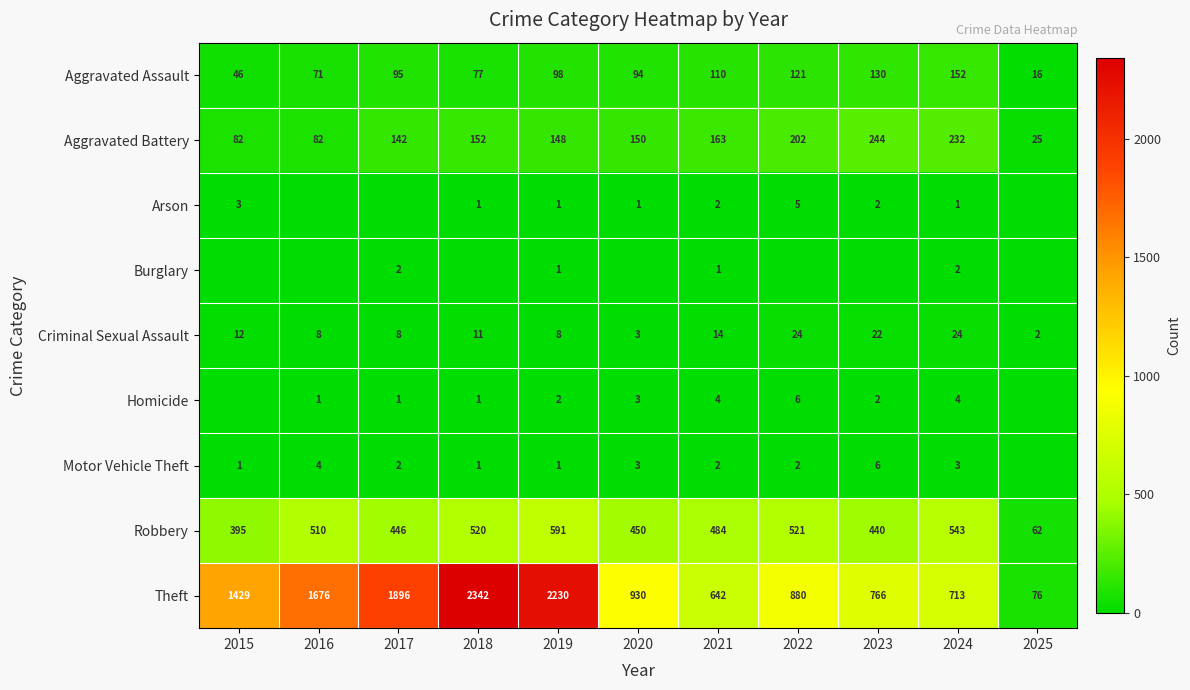

What is the difference between the Motor Vehicle Theft values at 2022 and 2016?

2